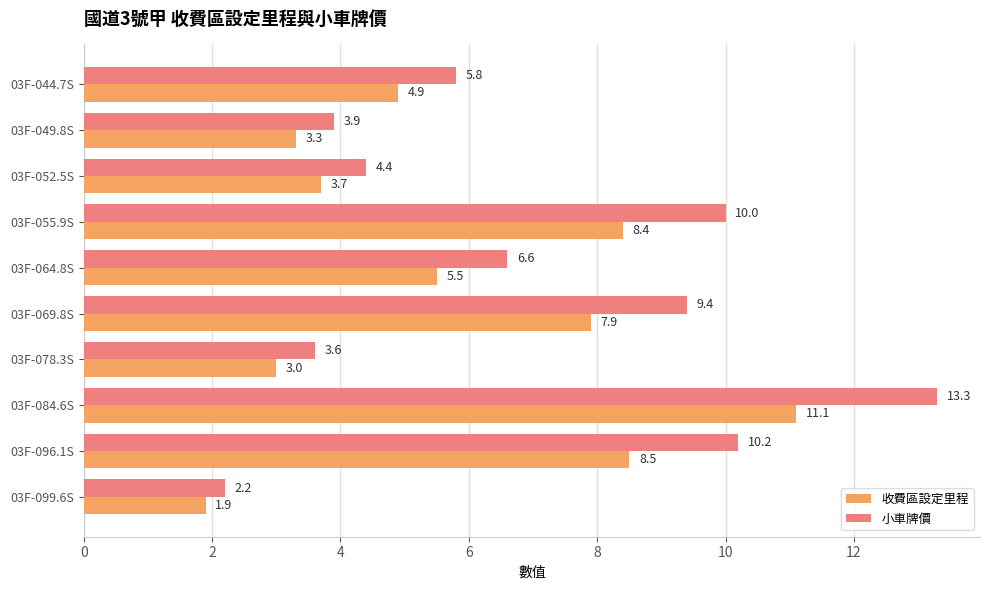

At how many categories does at least one series exceed 3?

9